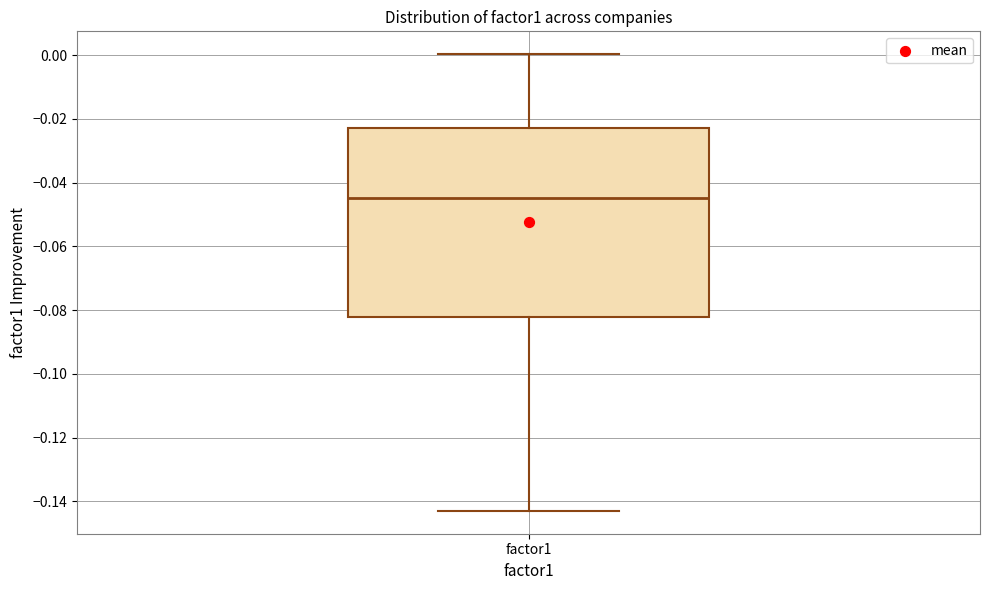

Read this box plot against the y-axis: the position of the median line, the range covered by the box, and the ends of both whiskers. The values are not printed on the chart, so give them approximately, as read against the axis.

median -0.044, box -0.082 to -0.022, whiskers -0.142 to 0.000